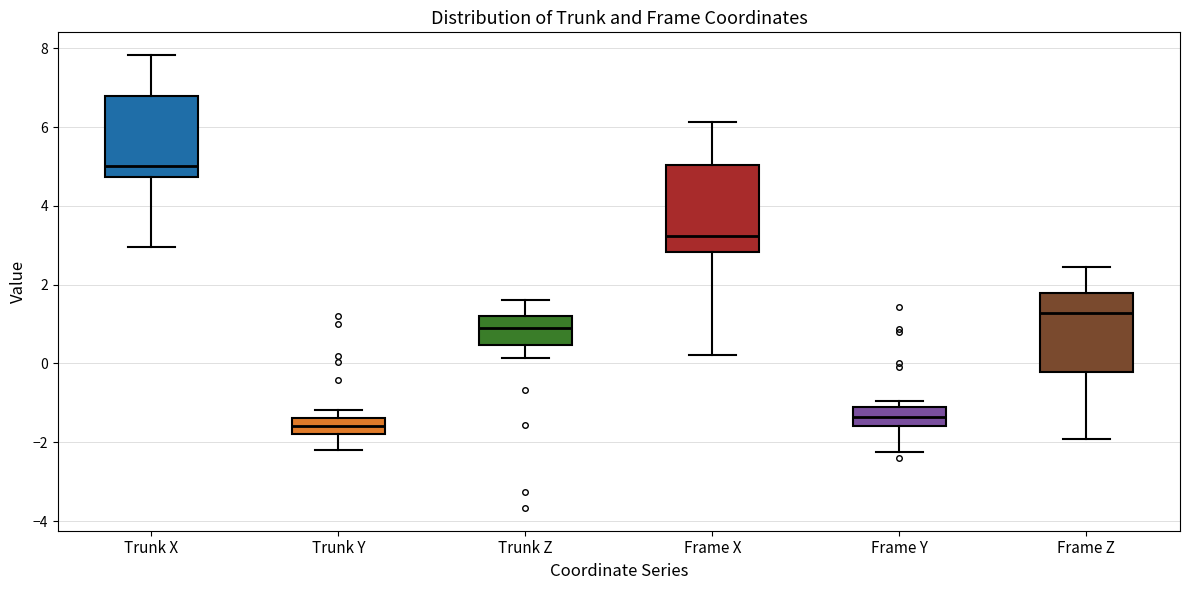

Where does the median line of the box for Trunk X sit on the y-axis? The values are not printed on the chart, so give them approximately, as read against the axis.

5.0